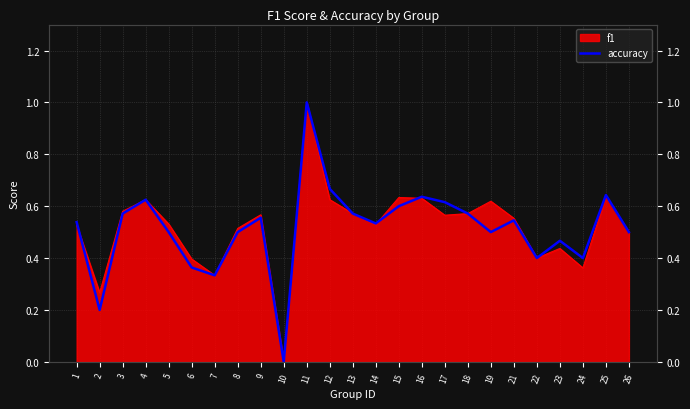

Count the values in the range 0 to 1.

25